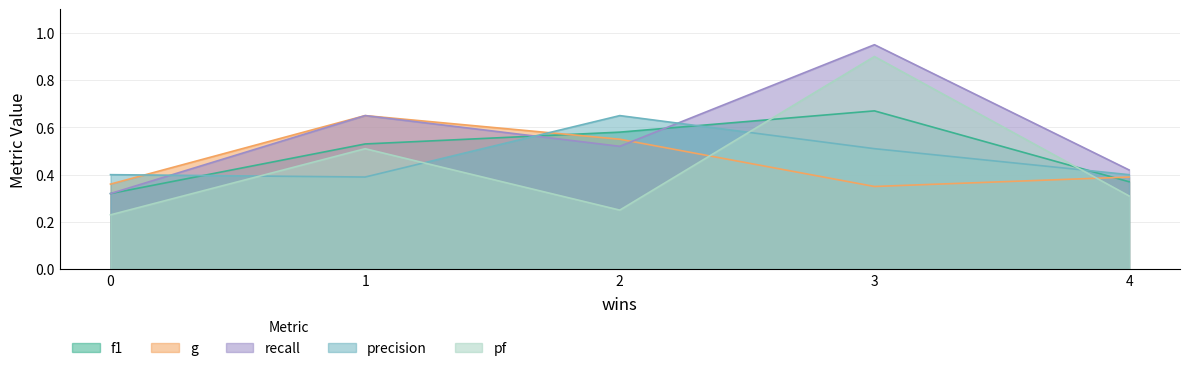

Which series has the largest range (max minus min)?

pf